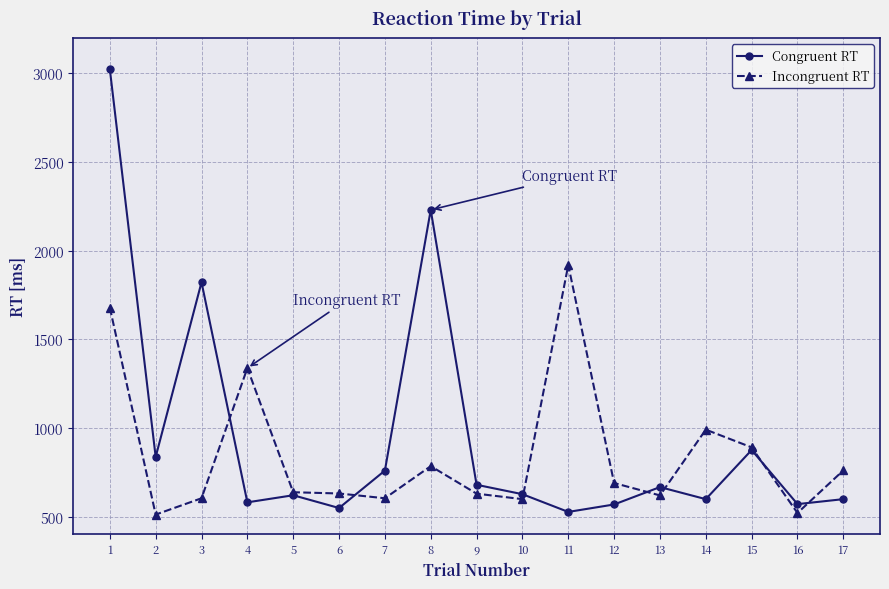

Where does the Congruent RT series first go above 627?

1